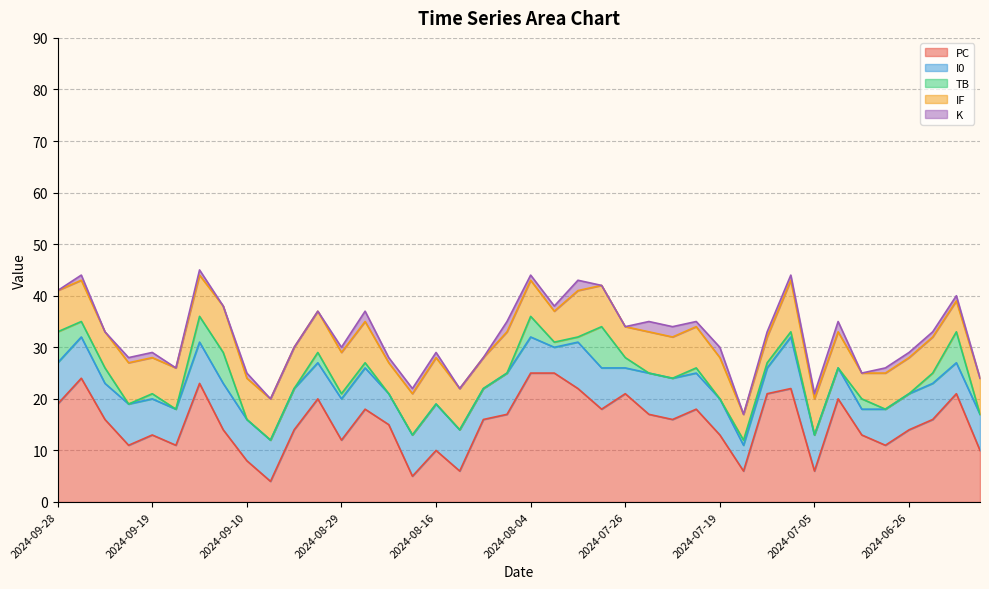

What is the label of the 20th point from the left?

2024-08-06